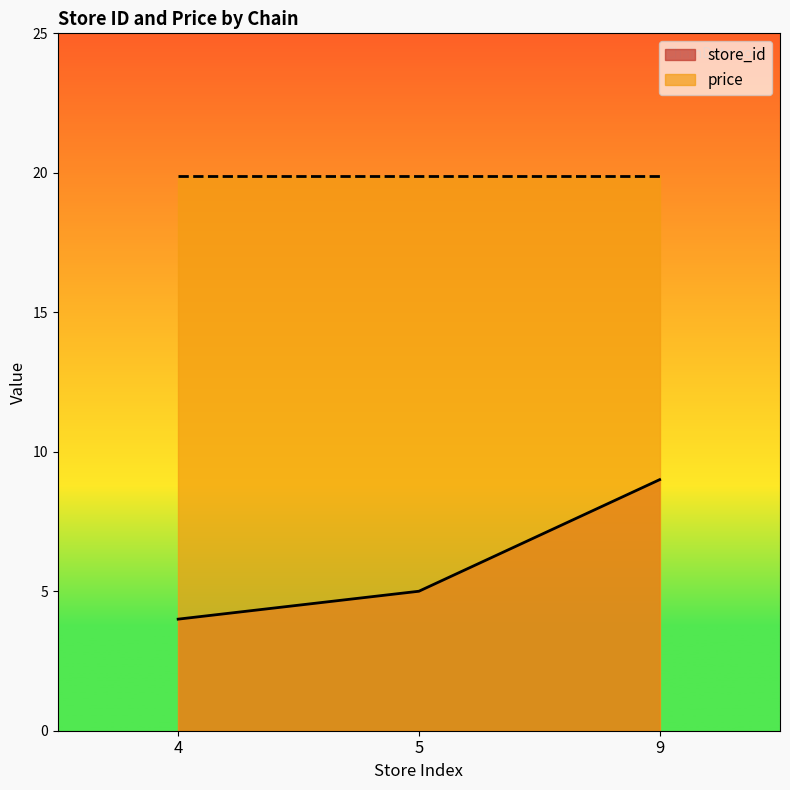

Is it true that the value at 4 is 2?

False